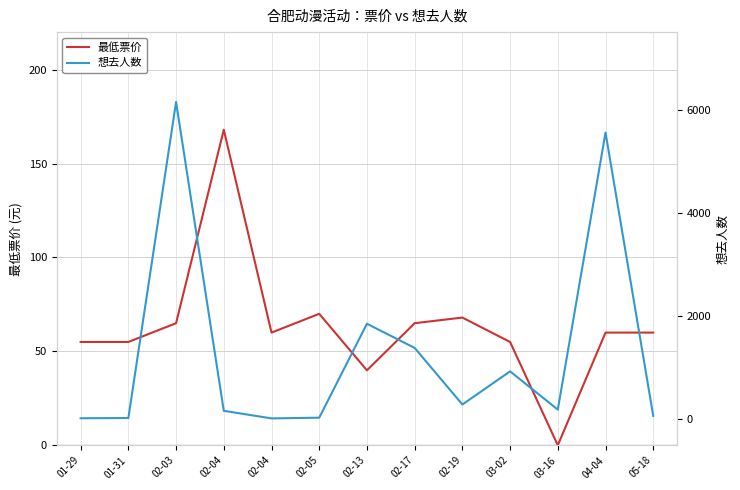

Reading left to right, list all the values displayed in this chart.

最低票价: 55.0	55.0	65.0	168.0	60.0	70.0	39.9	65.0	68.0	55.0	0.0	60.0	60.0
想去人数: 23.0	27.0	6148.0	167.0	20.0	34.0	1853.0	1385.0	289.0	931.0	190.0	5555.0	69.0